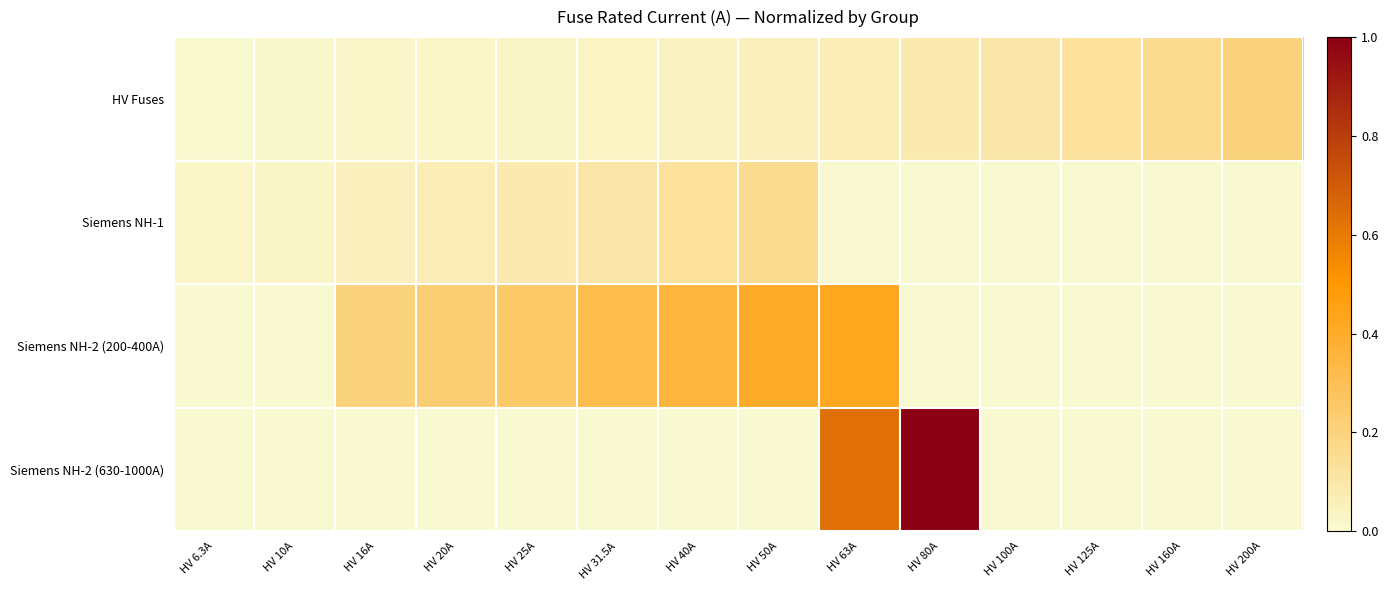

Between HV 200A and HV 80A, which is larger?

HV 200A